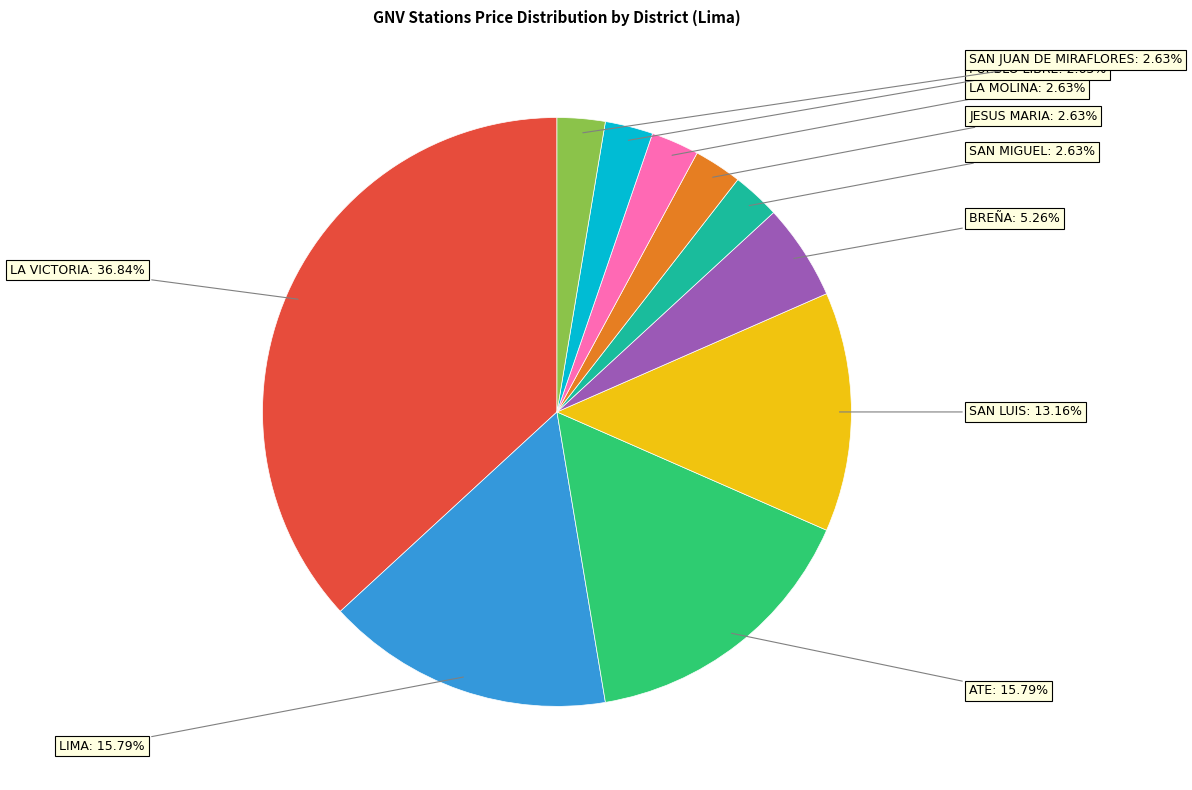

Is there a majority slice in this chart?

No